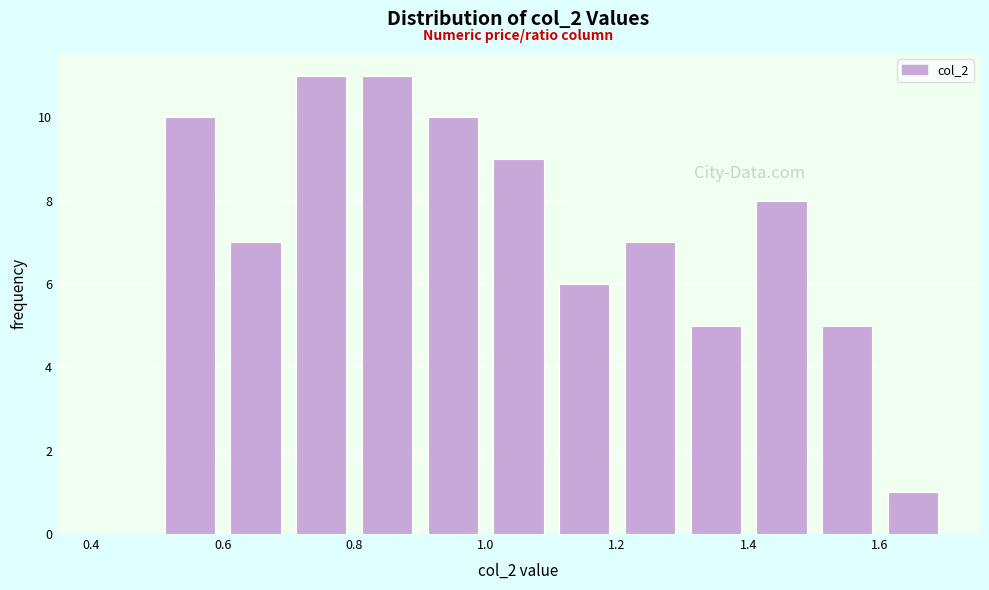

Reading left to right, list every bar in this chart as the range it spans on the x-axis followed by its height. The values are not printed on the chart, so give them approximately, as read against the axis.

0.4 to 0.5: 0
0.5 to 0.6: 10
0.6 to 0.7: 7
0.7 to 0.8: 11
0.8 to 0.9: 11
0.9 to 1.0: 10
1.0 to 1.1: 9
1.1 to 1.2: 6
1.2 to 1.3: 7
1.3 to 1.4: 5
1.4 to 1.5: 8
1.5 to 1.6: 5
1.6 to 1.7: 1